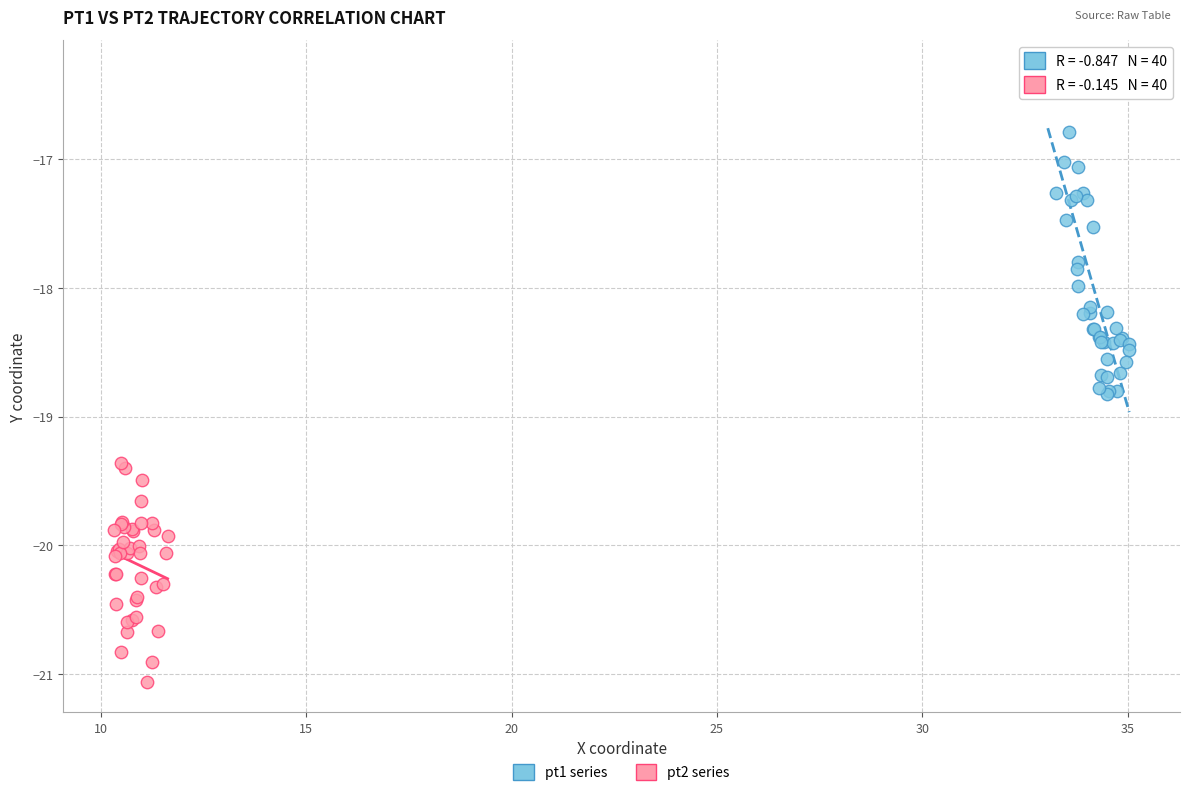

Which series has the largest Y range (max minus min)?

pt1 series